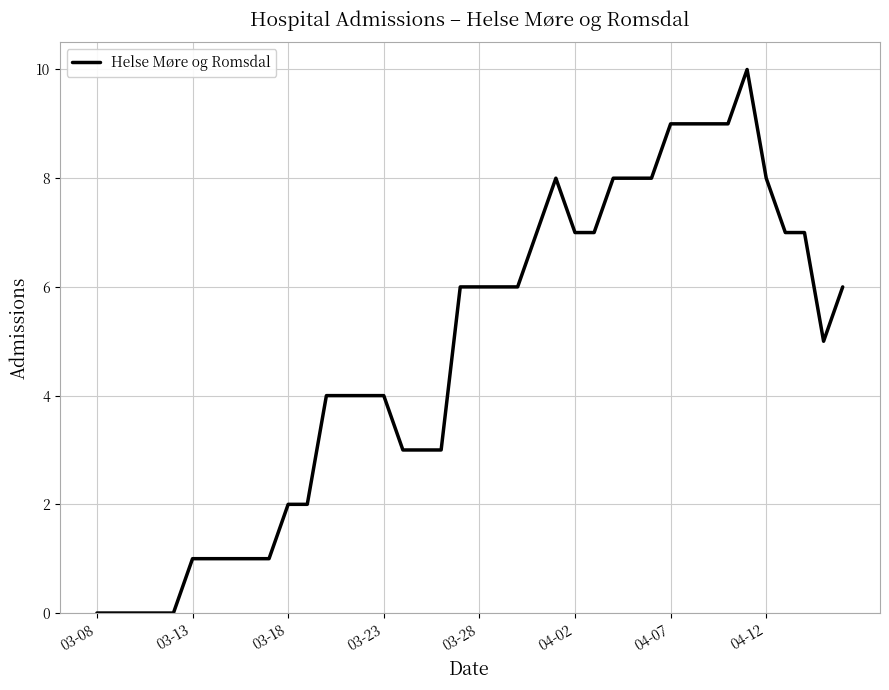

What is the difference between the maximum and minimum values?

10